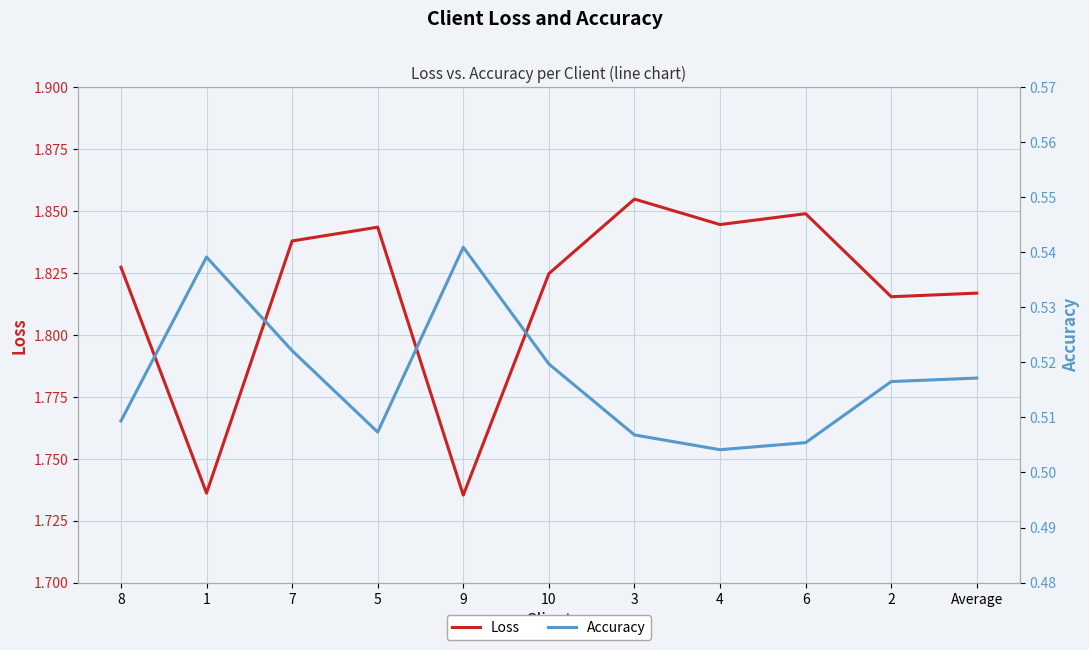

Rank the series at Average from highest to lowest value.

Loss, Accuracy